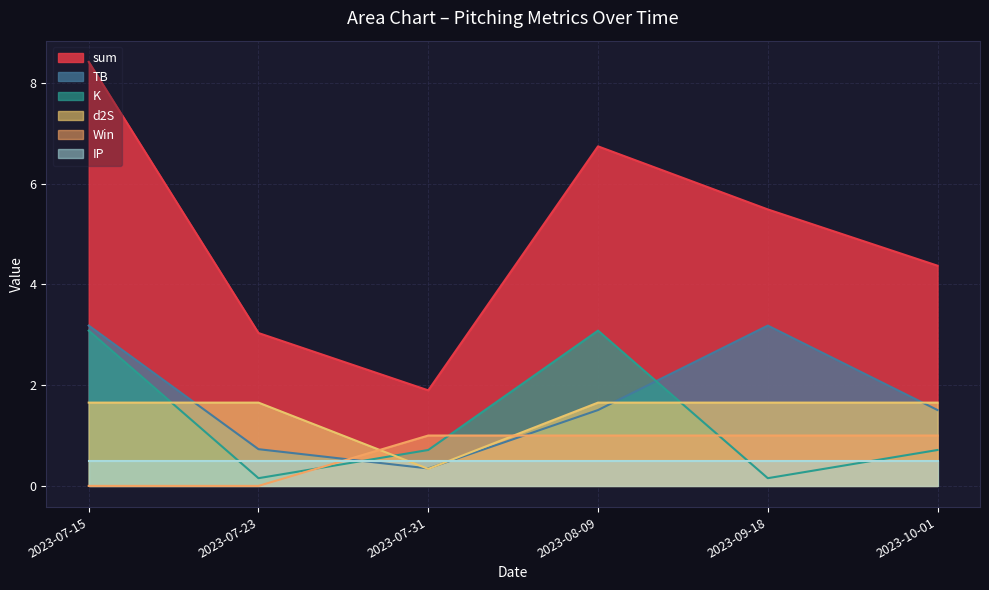

Does the chart display data point markers on the line(s)?

No